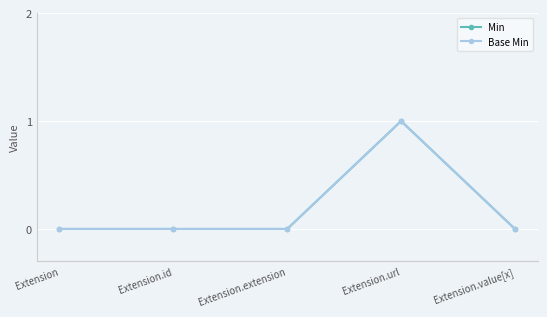

Which category has the lowest value in the Min series?

Extension